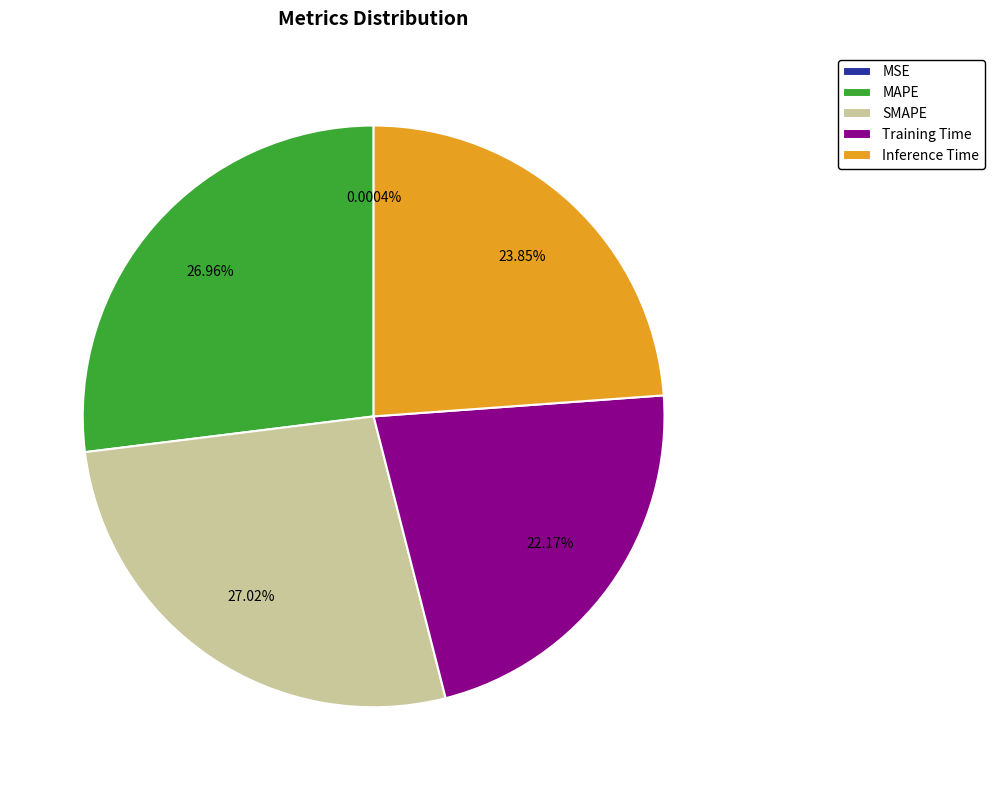

Combined, do SMAPE and Training Time account for over 50%?

No